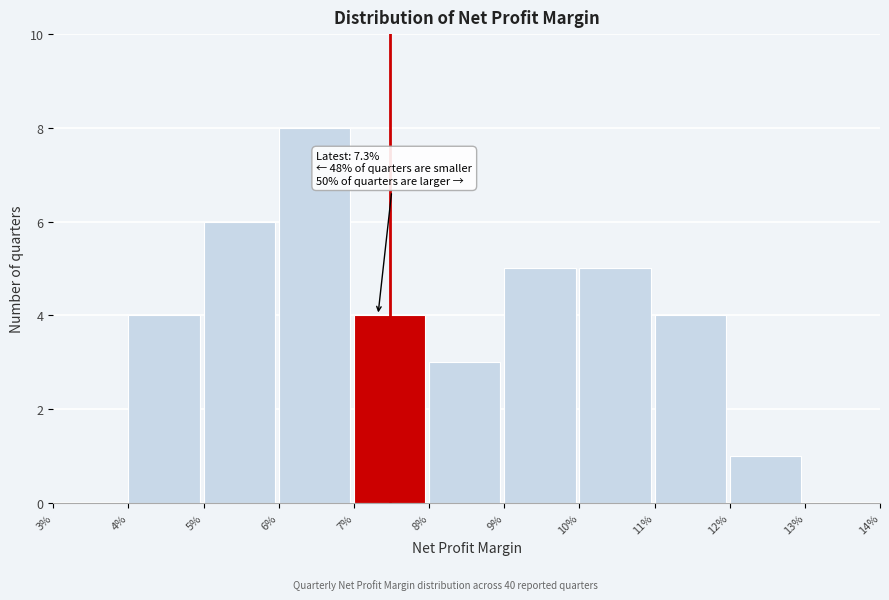

Reading right to left, what are all the values shown in this chart?

13%=0	12%=1	11%=4	10%=5	9%=5	8%=3	7%=4	6%=8	5%=6	4%=4	3%=0